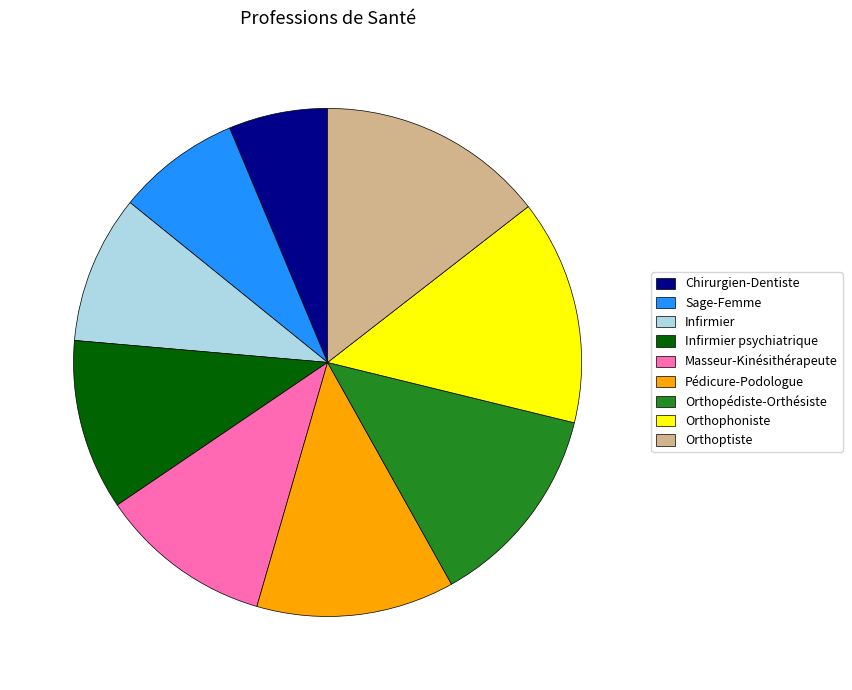

Between Infirmier psychiatrique and Orthopédiste-Orthésiste, which is larger?

Orthopédiste-Orthésiste